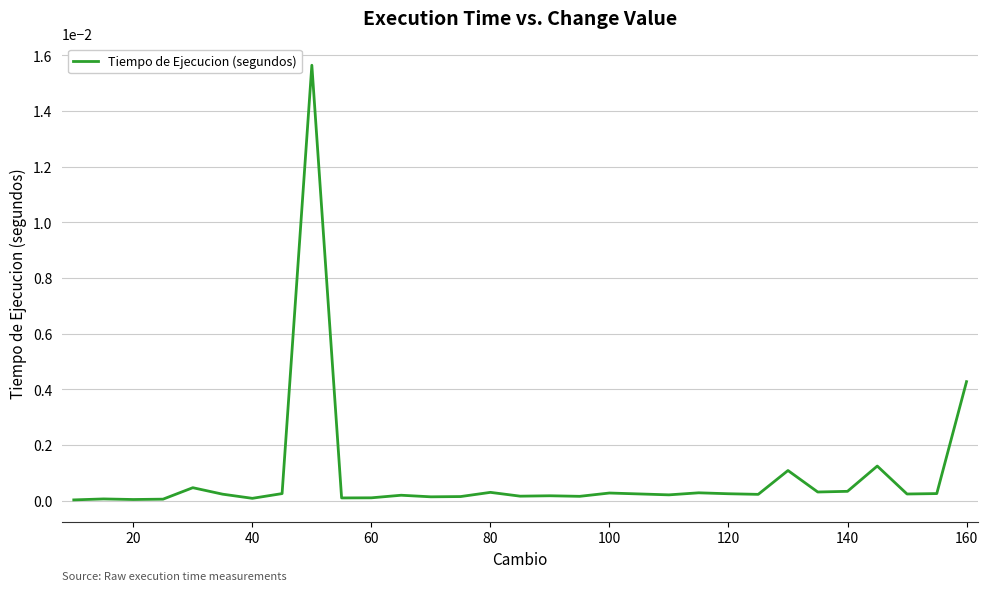

True or false: the data shows 0.0 at 40.

True